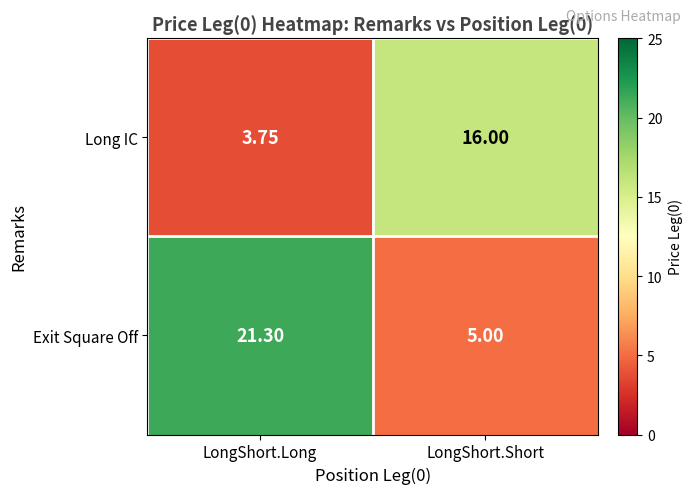

Rank the series at LongShort.Short from highest to lowest value.

Long IC, Exit Square Off